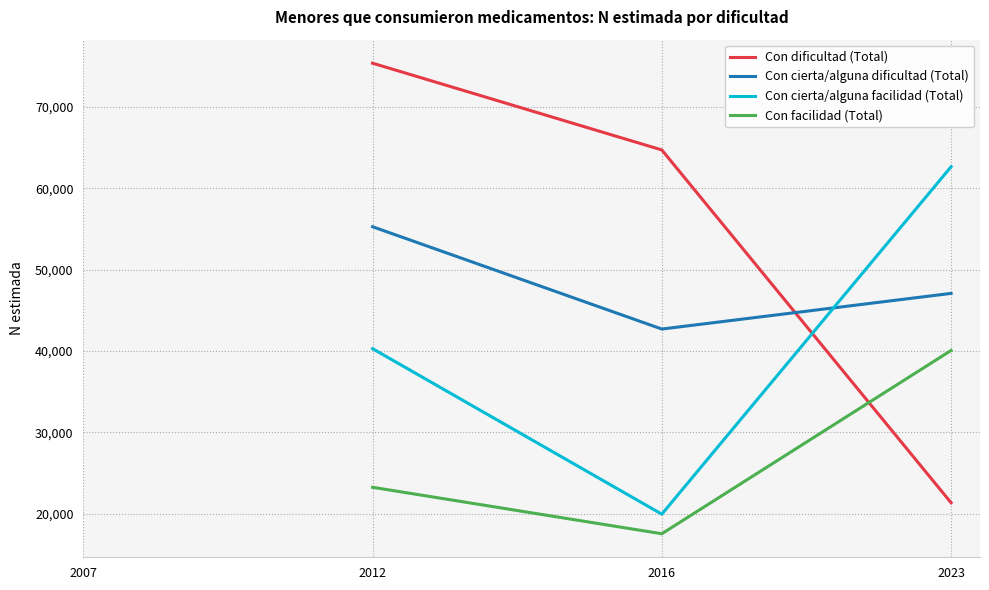

Which series has the largest range (max minus min)?

Con dificultad (Total)